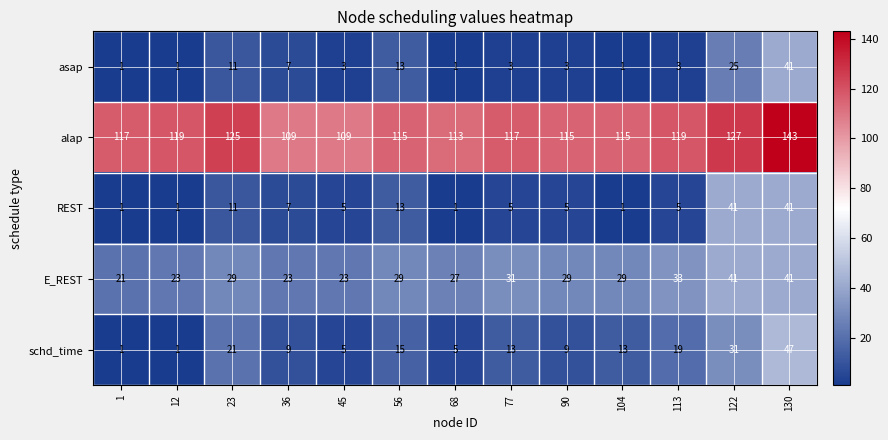

Is it true that E_REST equals 31 at 77?

True